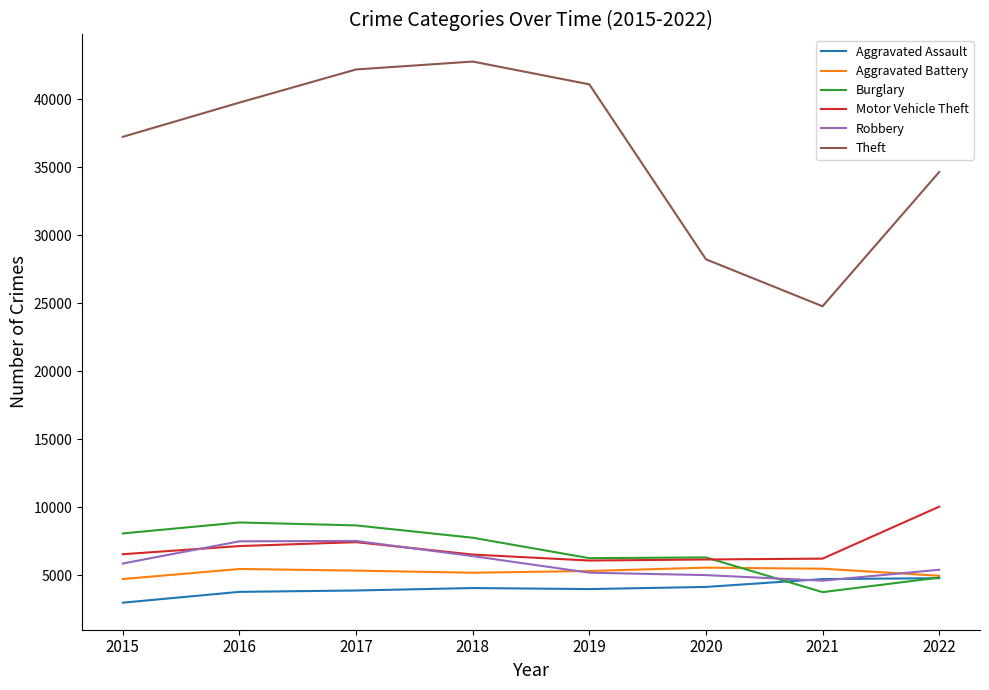

Is the value of Robbery at 2018 greater than the value of Aggravated Assault at 2016?

Yes